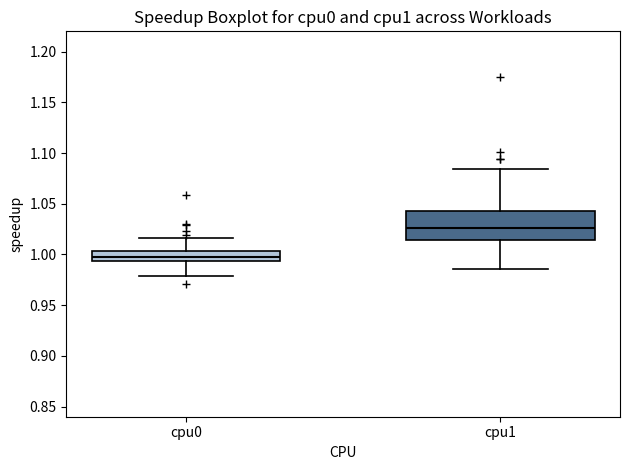

Comparing the boxes themselves (not the whiskers), which one is the tallest?

cpu1